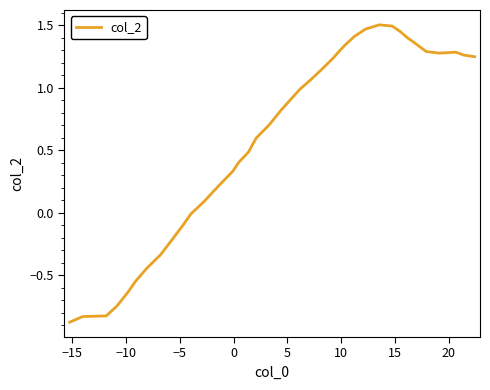

What is the minimum value shown in the chart?

-0.9